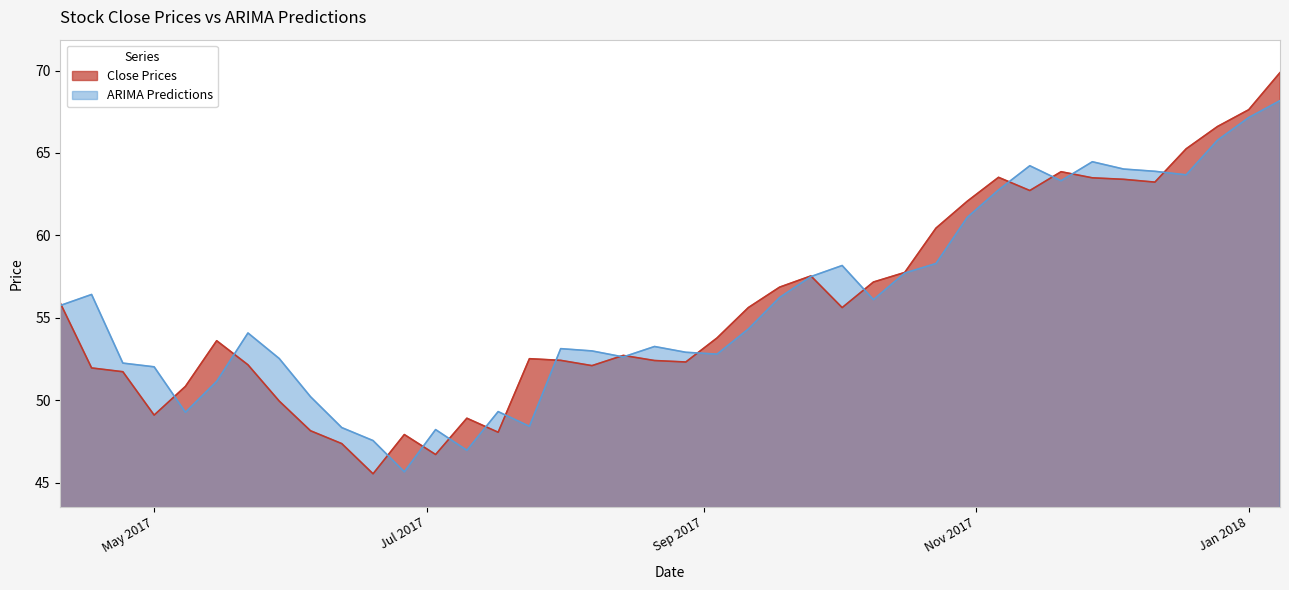

List the series in order of their peak value, highest first.

Close Prices, ARIMA Predictions